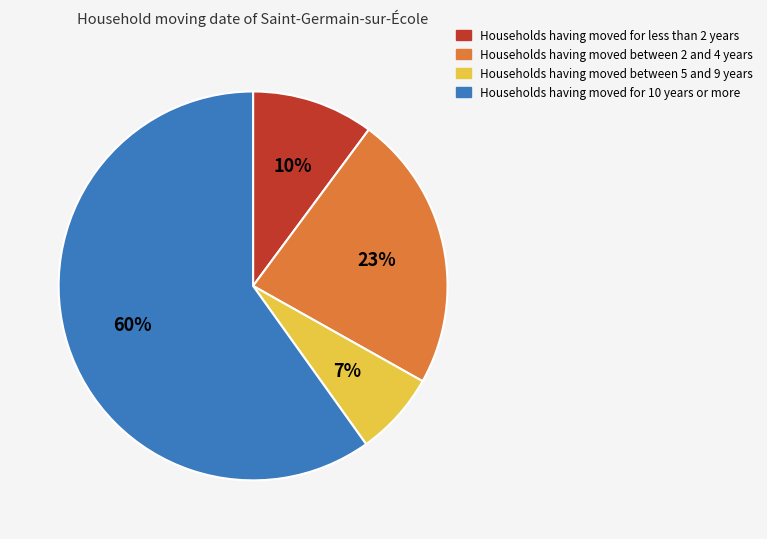

Is there any slice that represents more than half of the pie?

Yes